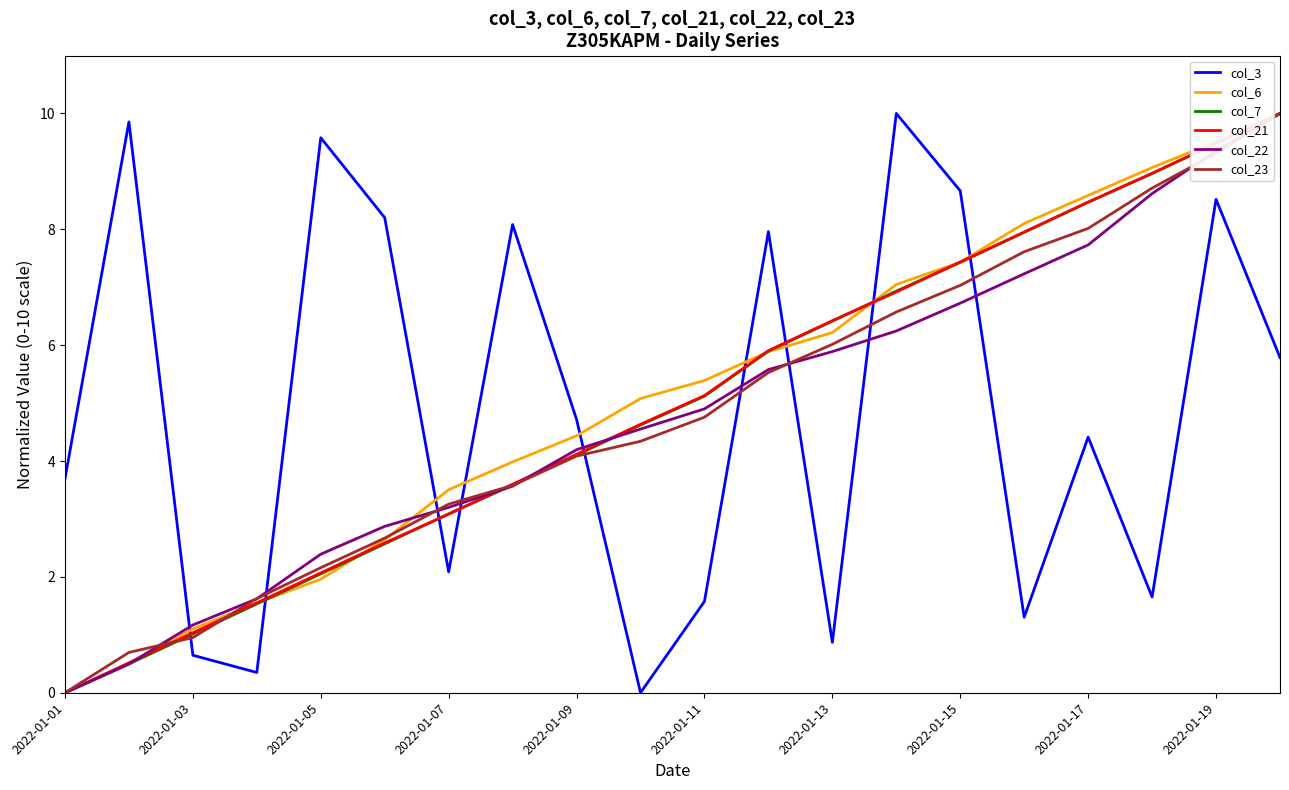

After their last crossing, which series has the higher values: col_3 or col_23?

col_23